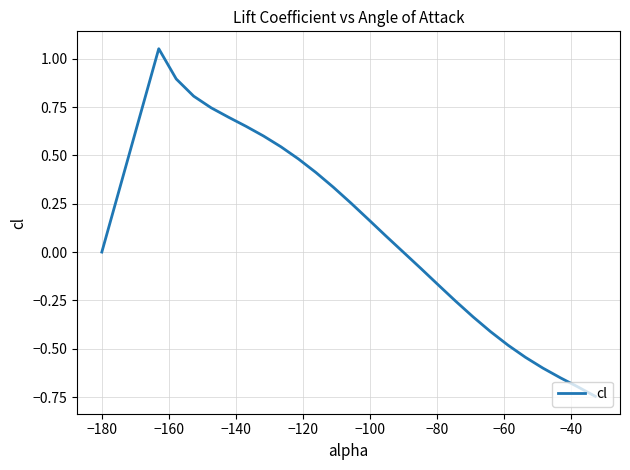

What is the difference between the maximum and minimum values?

1.8